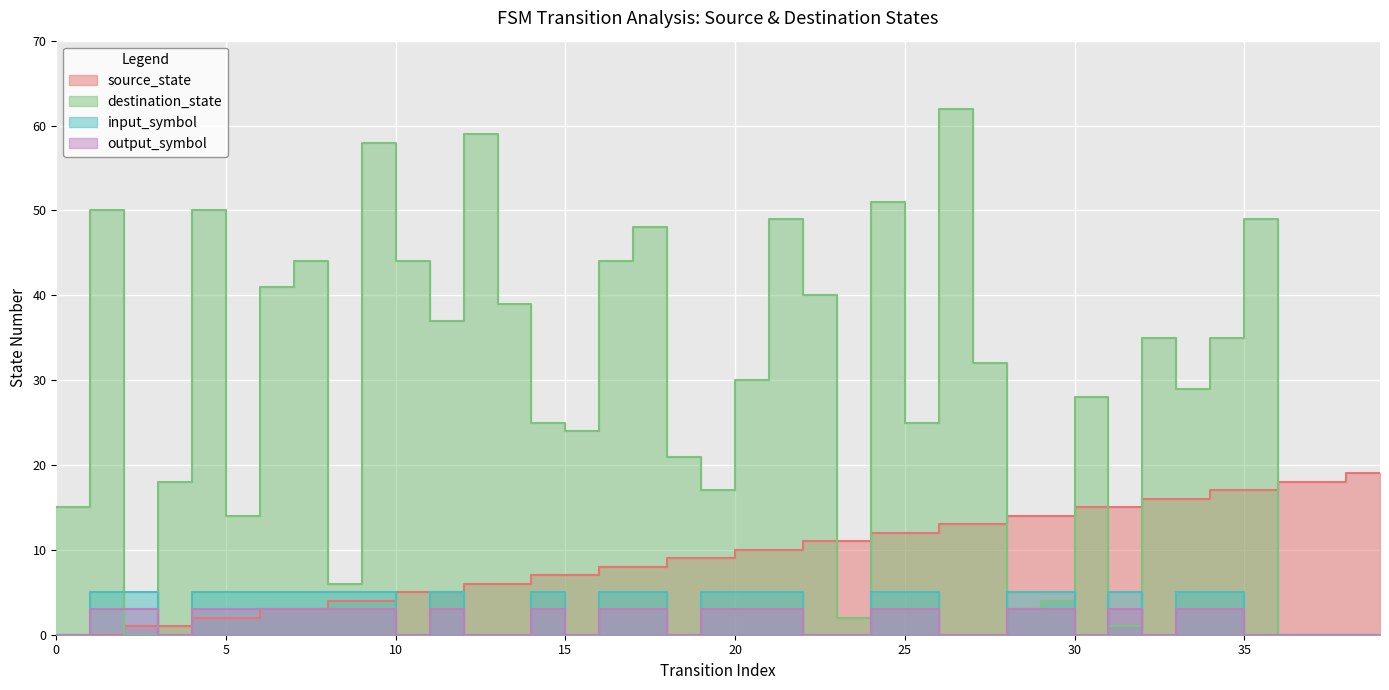

At which category is the sum across all series the highest?

26